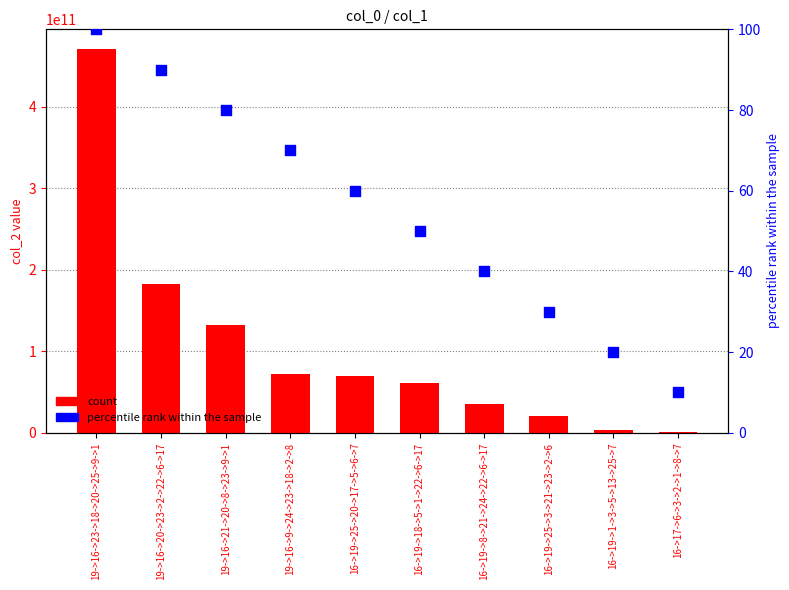

What is the total value across all series at 16->17->6->3->2->1->8->7?

1252330612